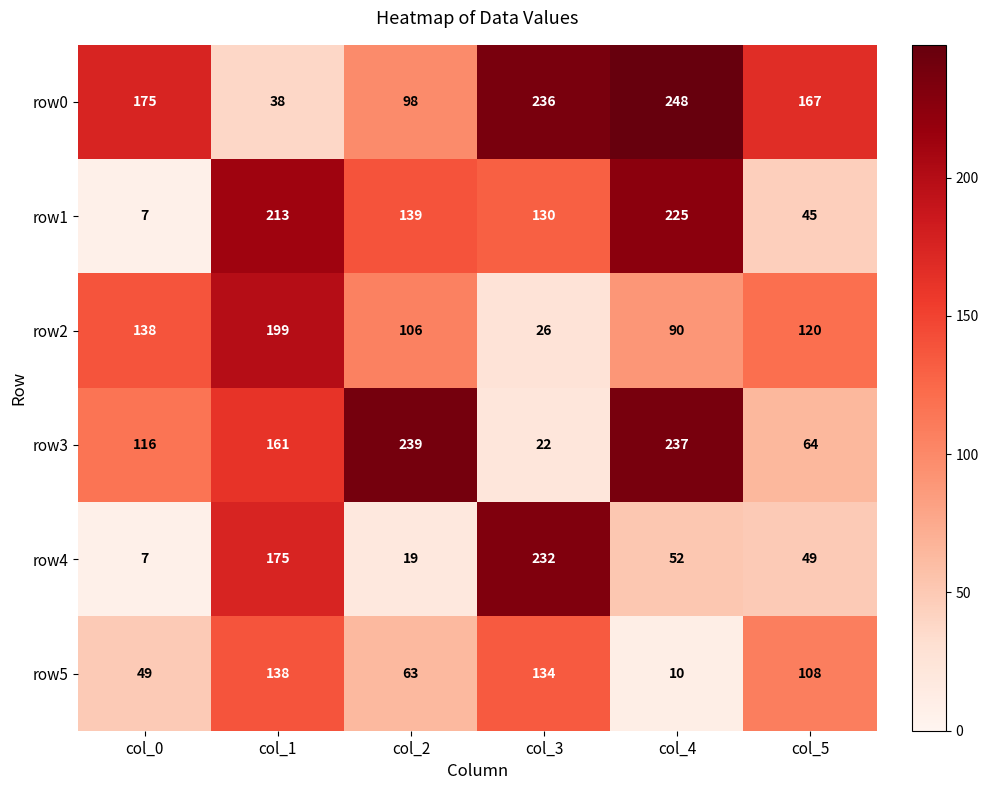

List the series in order of their peak value, highest first.

row0, row3, row4, row1, row2, row5